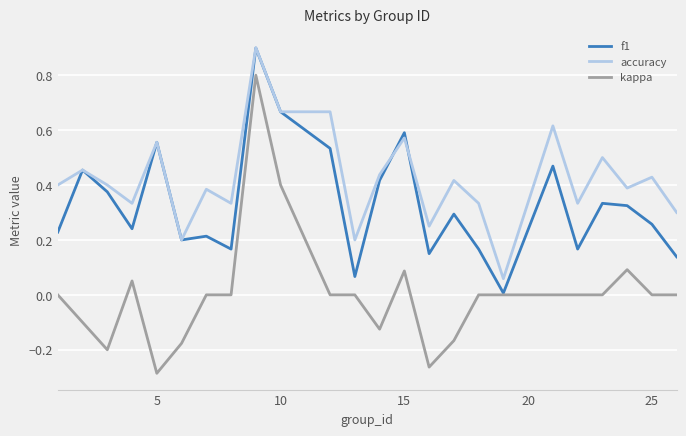

True or false: kappa and accuracy cross at least once.

False